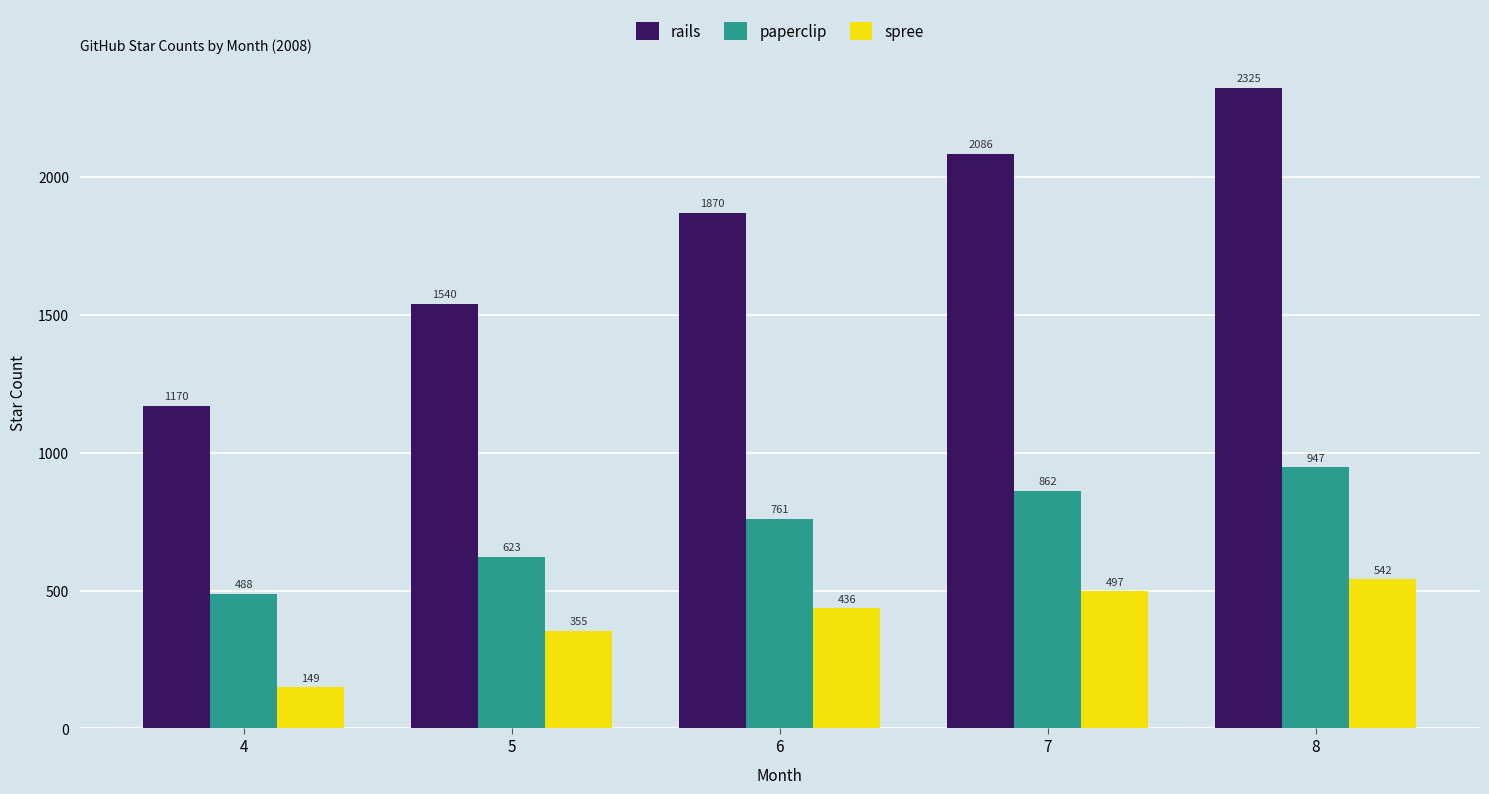

What is the value of the paperclip bar at the 5th from the left?

947